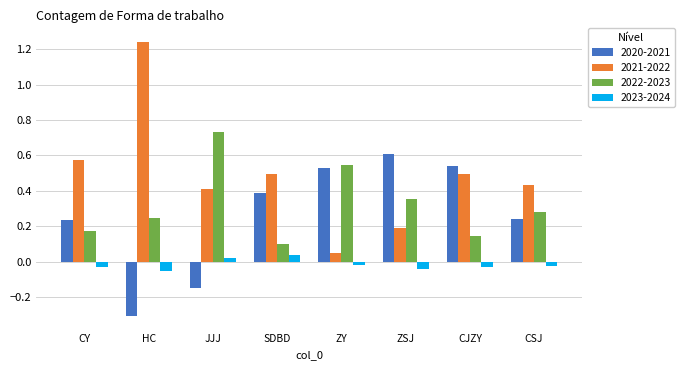

At how many categories does at least one series exceed 0?

8